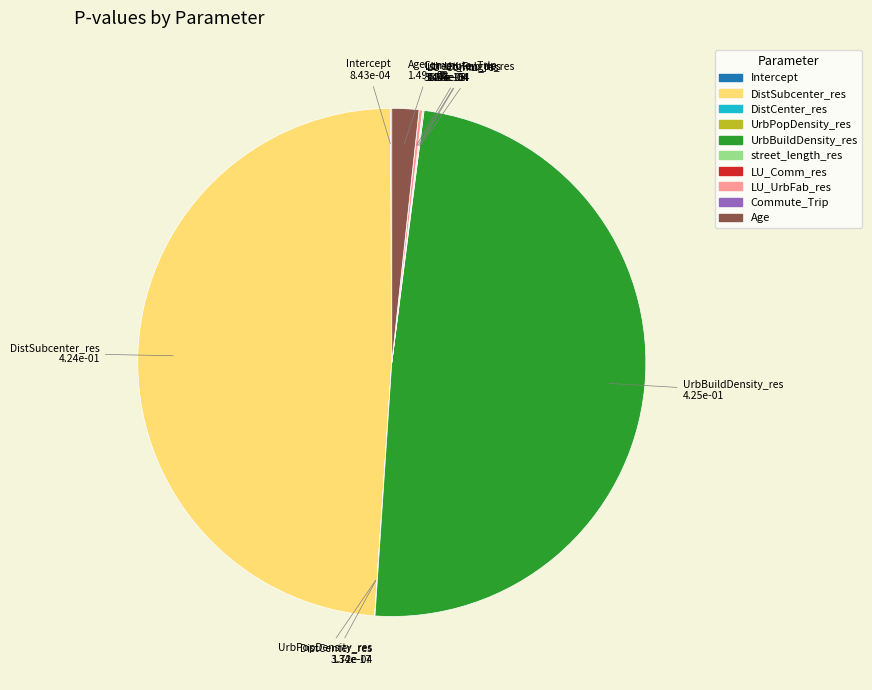

Is it true that DistSubcenter_res is 49% of the pie?

True